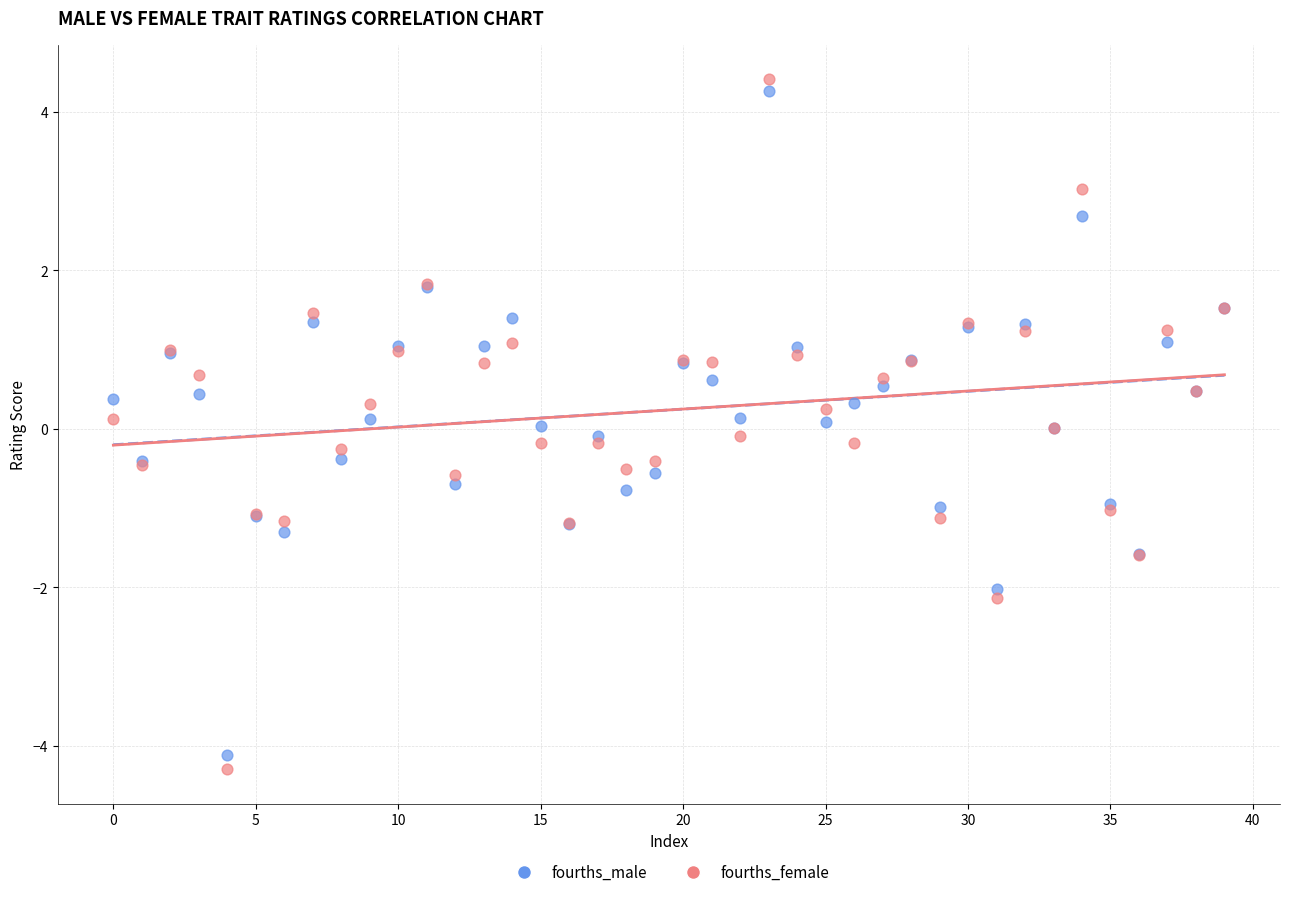

Which series has the largest Y range (max minus min)?

fourths_female